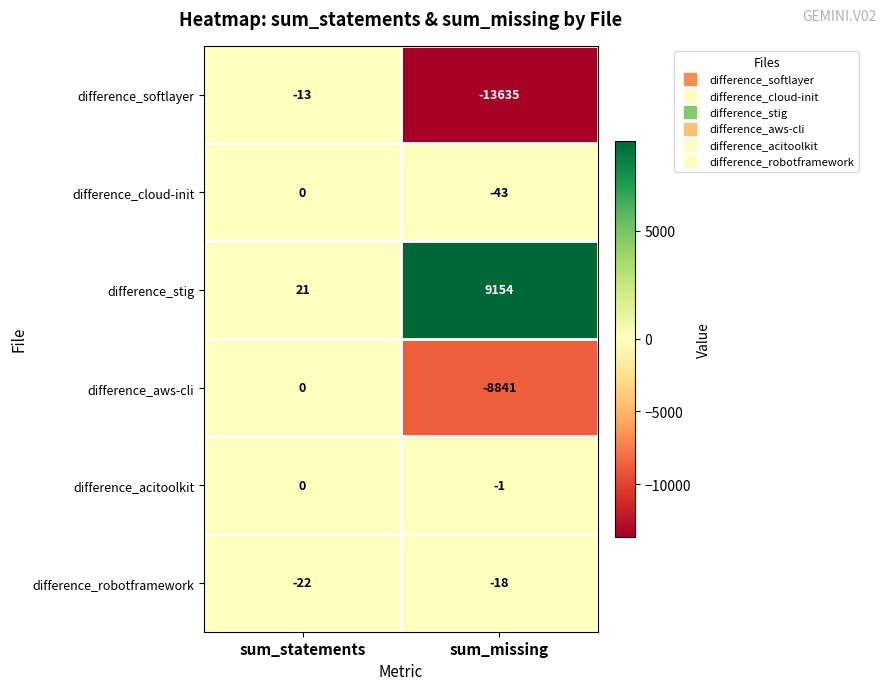

Which category has the highest value across all series?

sum_missing